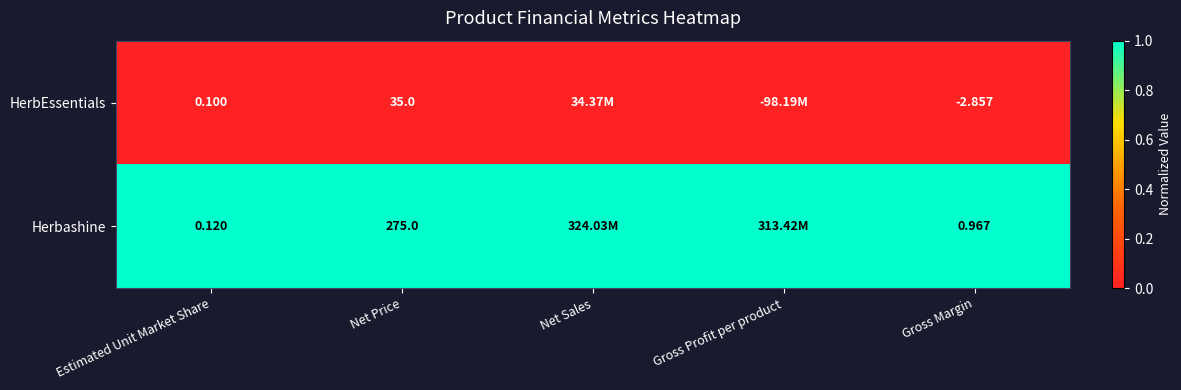

Is the value of Herbashine at Gross Margin greater than the value of HerbEssentials at Gross Margin?

Yes